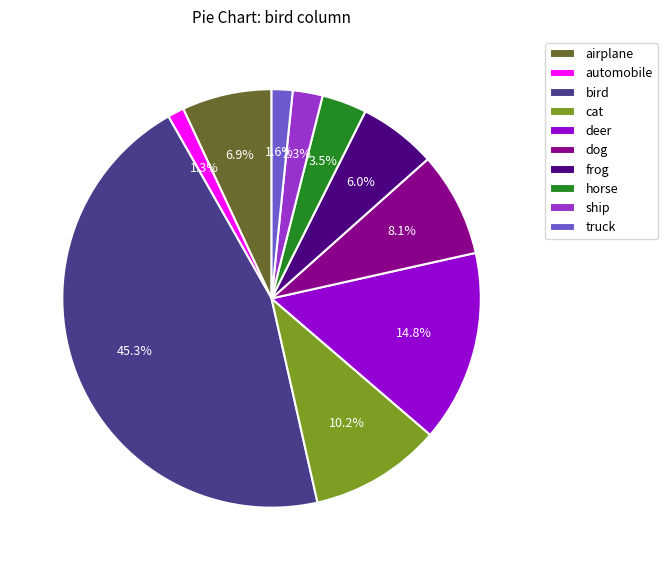

True or false: deer accounts for 29% of the total.

False